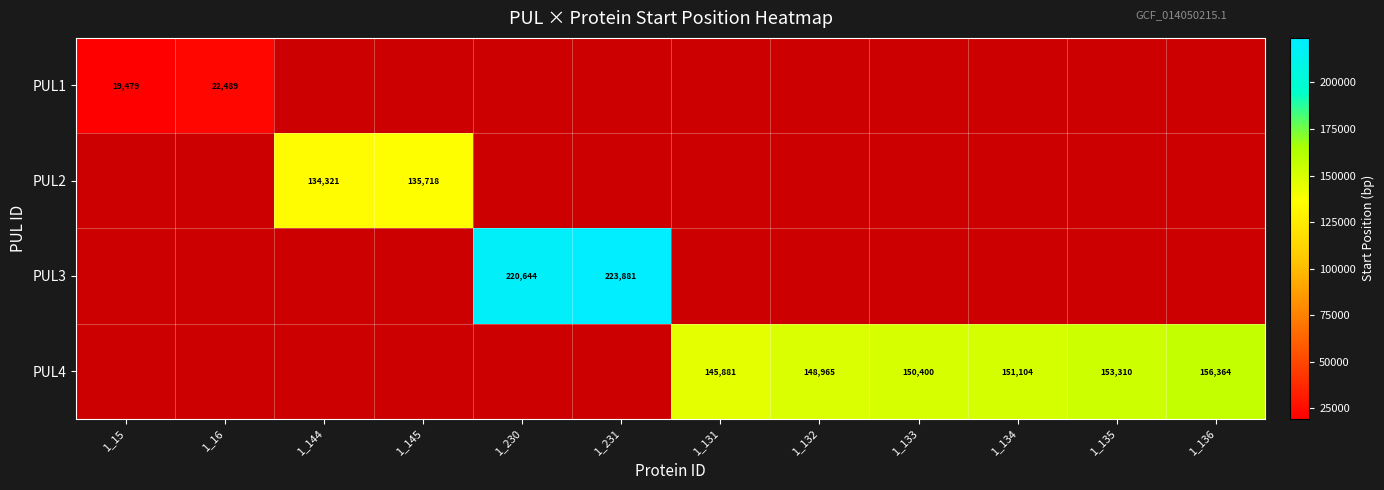

The PUL3 series shows 332039 at 1_230. True or false?

False